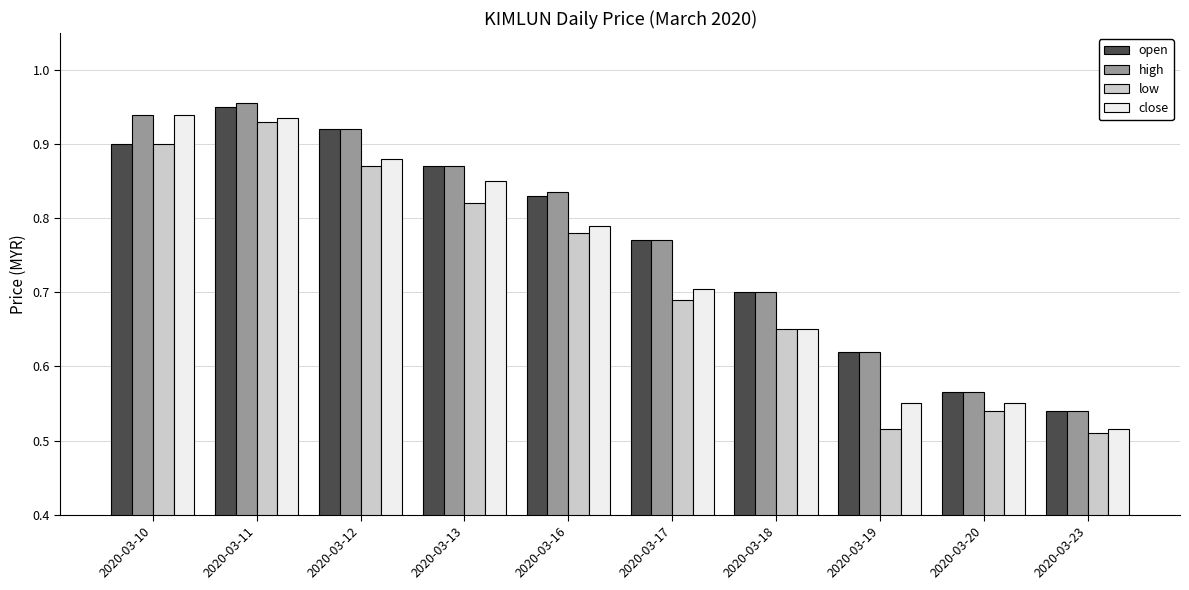

What are all the series names shown in the legend?

open, high, low, close